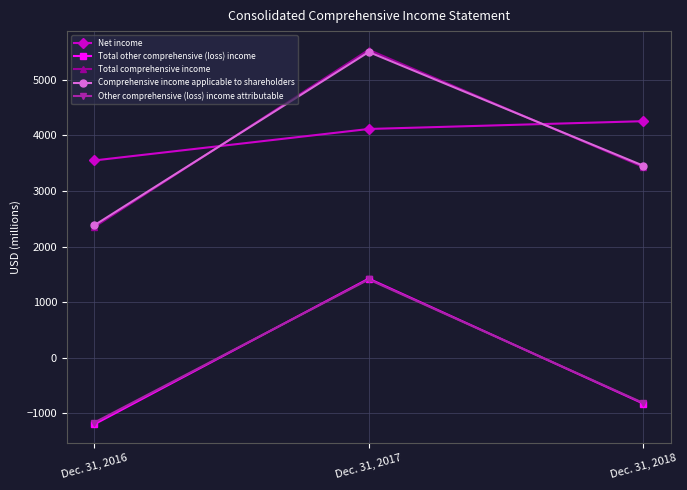

Which series has the largest total across all categories?

Net income